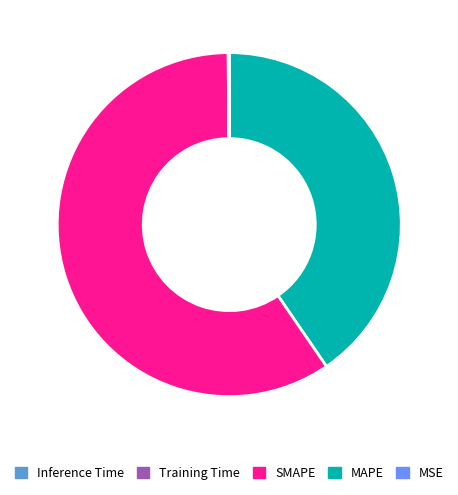

Is there a majority slice in this chart?

Yes